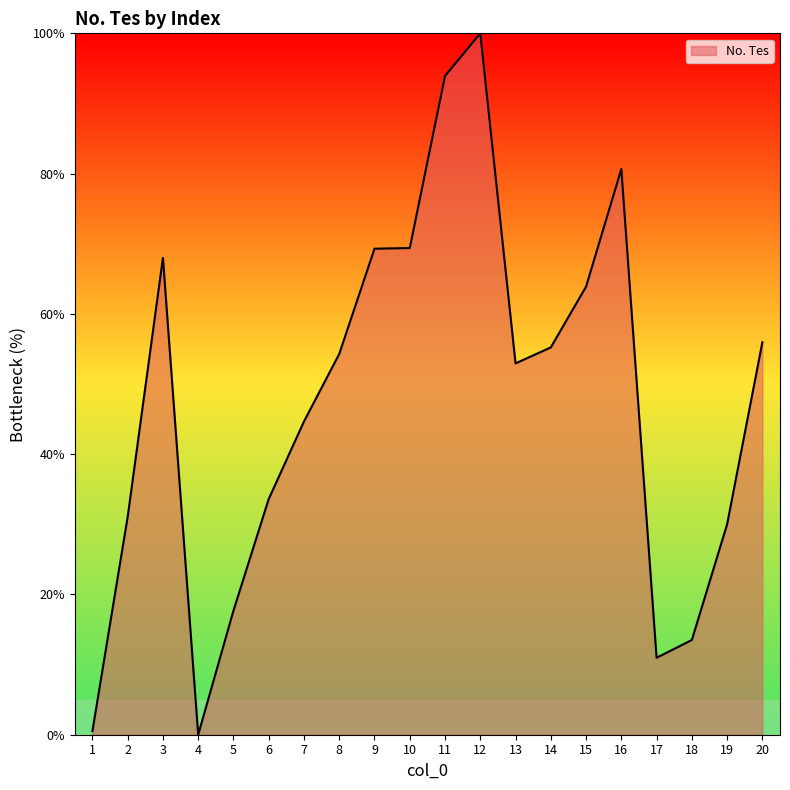

Between 12 and 7, which is larger?

12